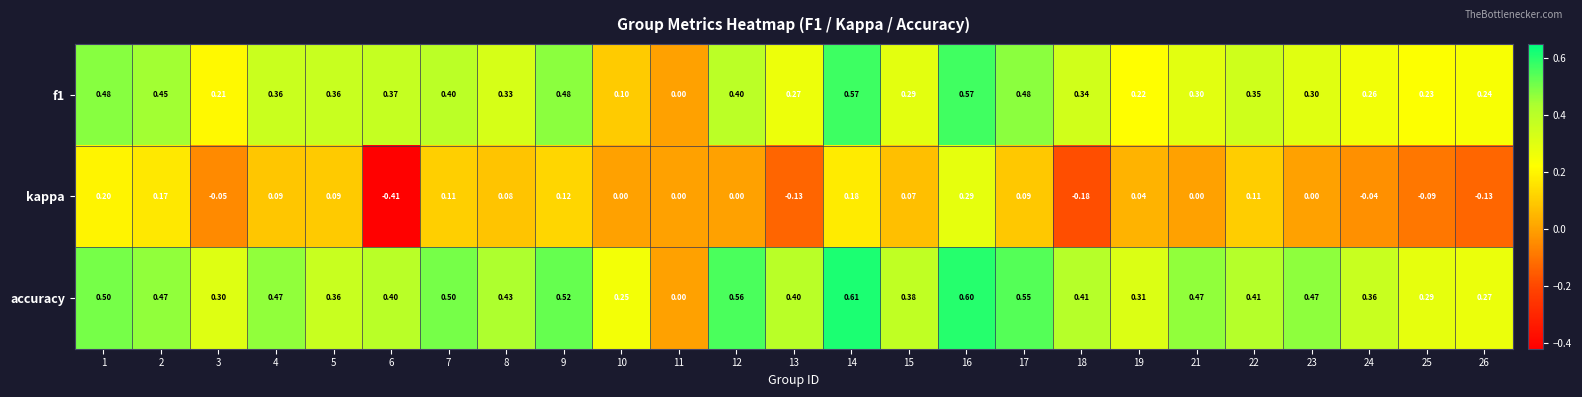

How many values in f1 are above zero?

24